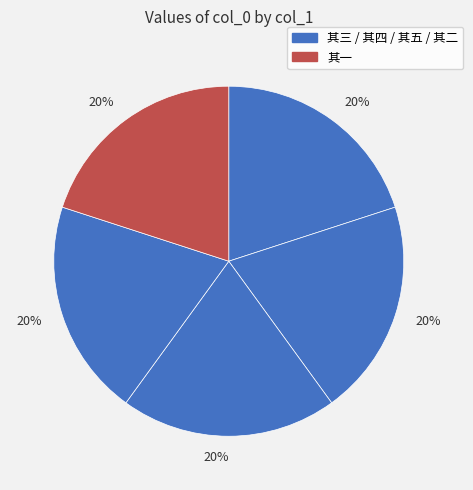

How many slices are in this pie chart?

5